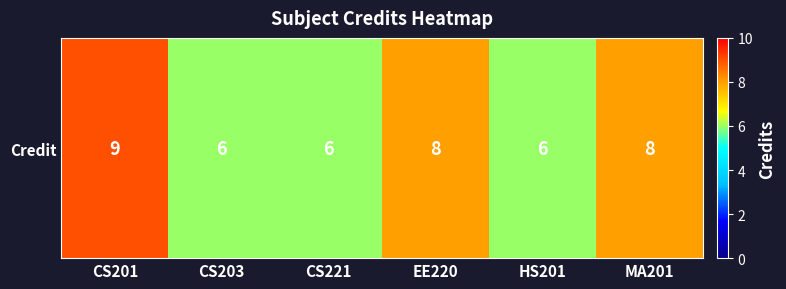

The value at CS221 is 2. True or false?

False